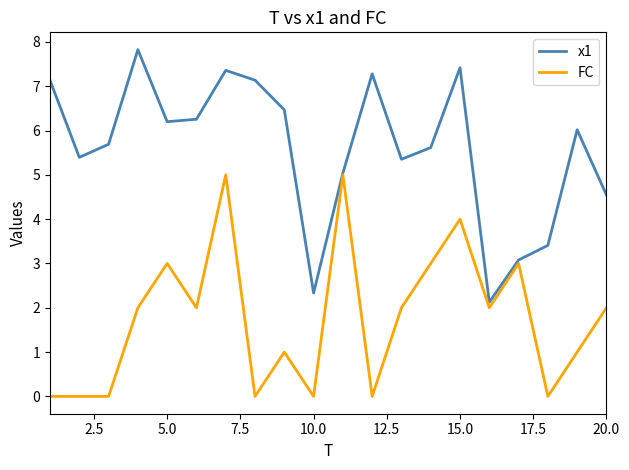

What is the maximum value for x1?

7.8